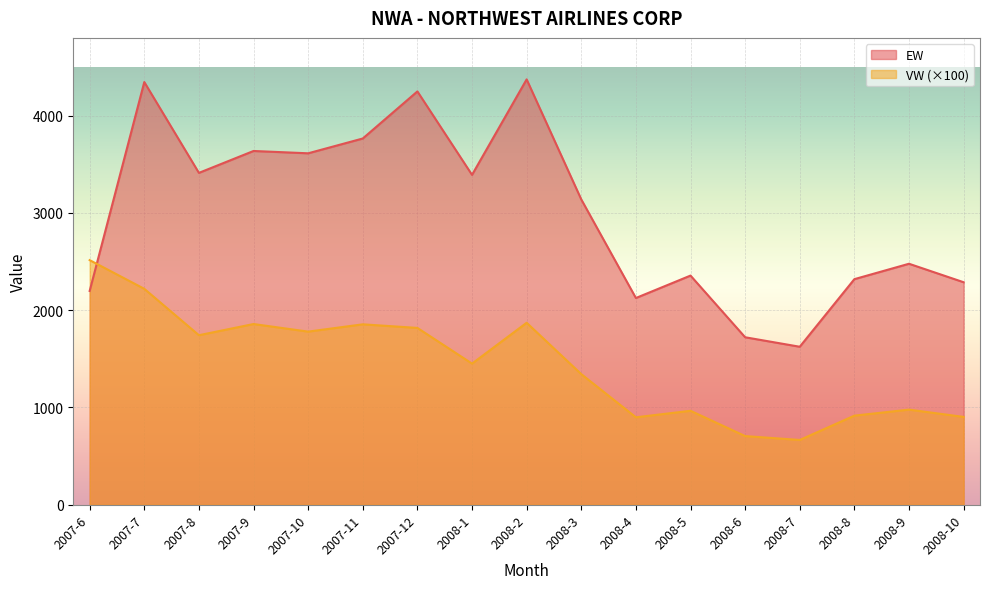

Reading right to left, extract all data points from this chart.

EW: 2008-10=2287.8	2008-9=2477.8	2008-8=2319.4	2008-7=1624.4	2008-6=1722.0	2008-5=2356.1	2008-4=2125.5	2008-3=3139.3	2008-2=4373.5	2008-1=3391.7	2007-12=4249.6	2007-11=3765.7	2007-10=3613.4	2007-9=3637.3	2007-8=3412.1	2007-7=4345.9	2007-6=2198.1
VW: 2008-10=903.0	2008-9=978.0	2008-8=916.0	2008-7=666.0	2008-6=706.0	2008-5=966.0	2008-4=899.0	2008-3=1343.0	2008-2=1871.0	2008-1=1451.0	2007-12=1818.0	2007-11=1855.0	2007-10=1780.0	2007-9=1858.0	2007-8=1743.0	2007-7=2220.0	2007-6=2515.0